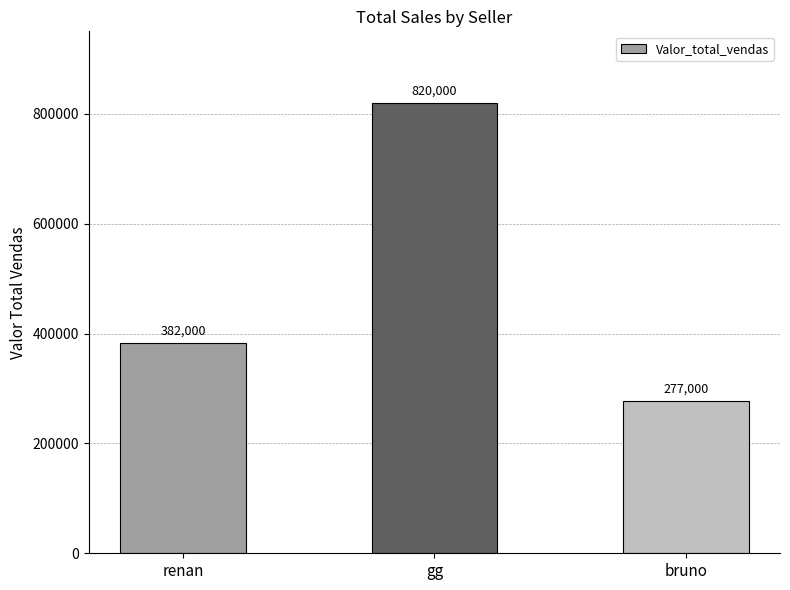

Which label corresponds to the largest value in the chart?

gg